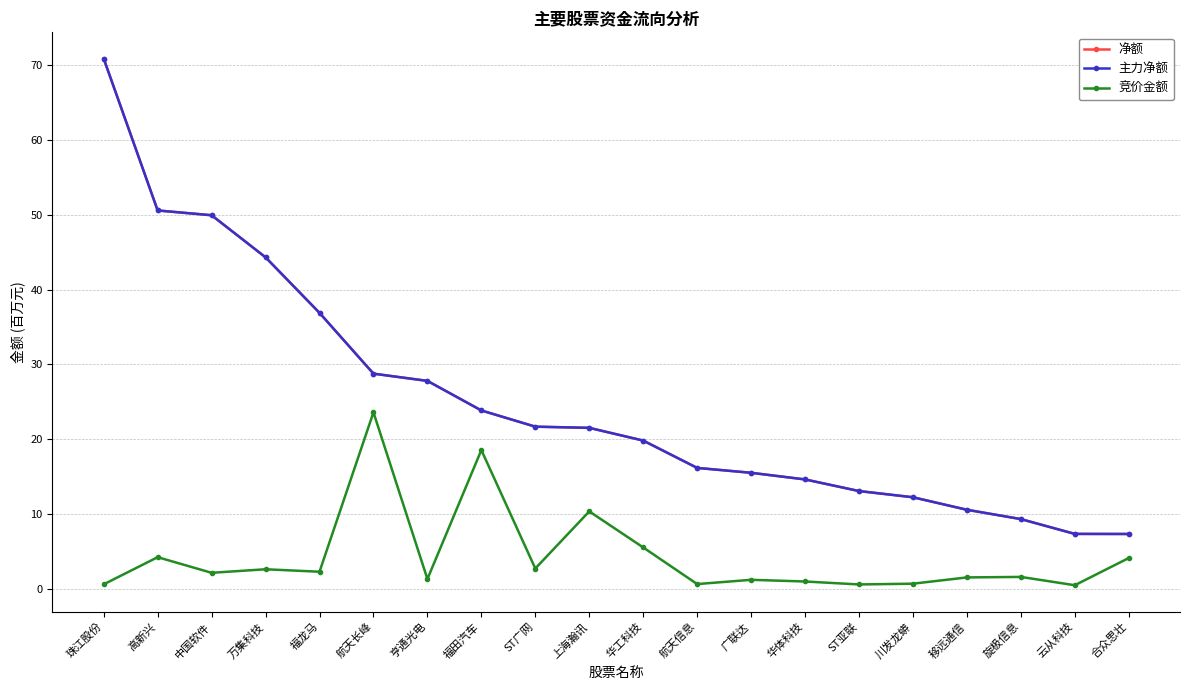

Is this an area chart (filled region under the line)?

No